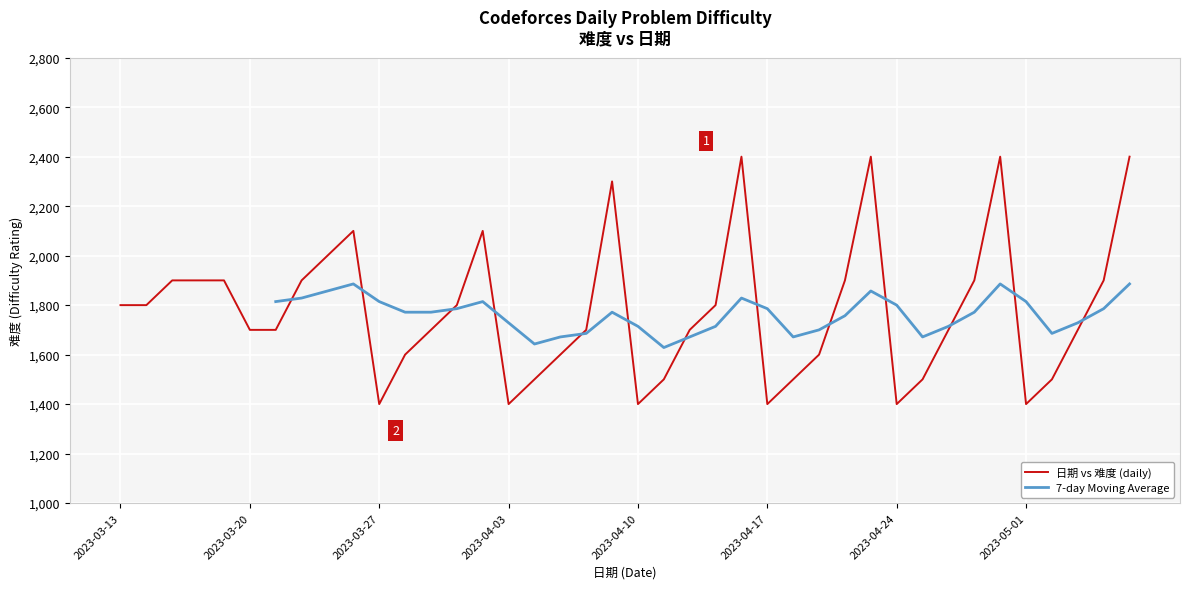

The value of 日期 vs 难度 (daily) at 2023-04-03 is 930. True or false?

False